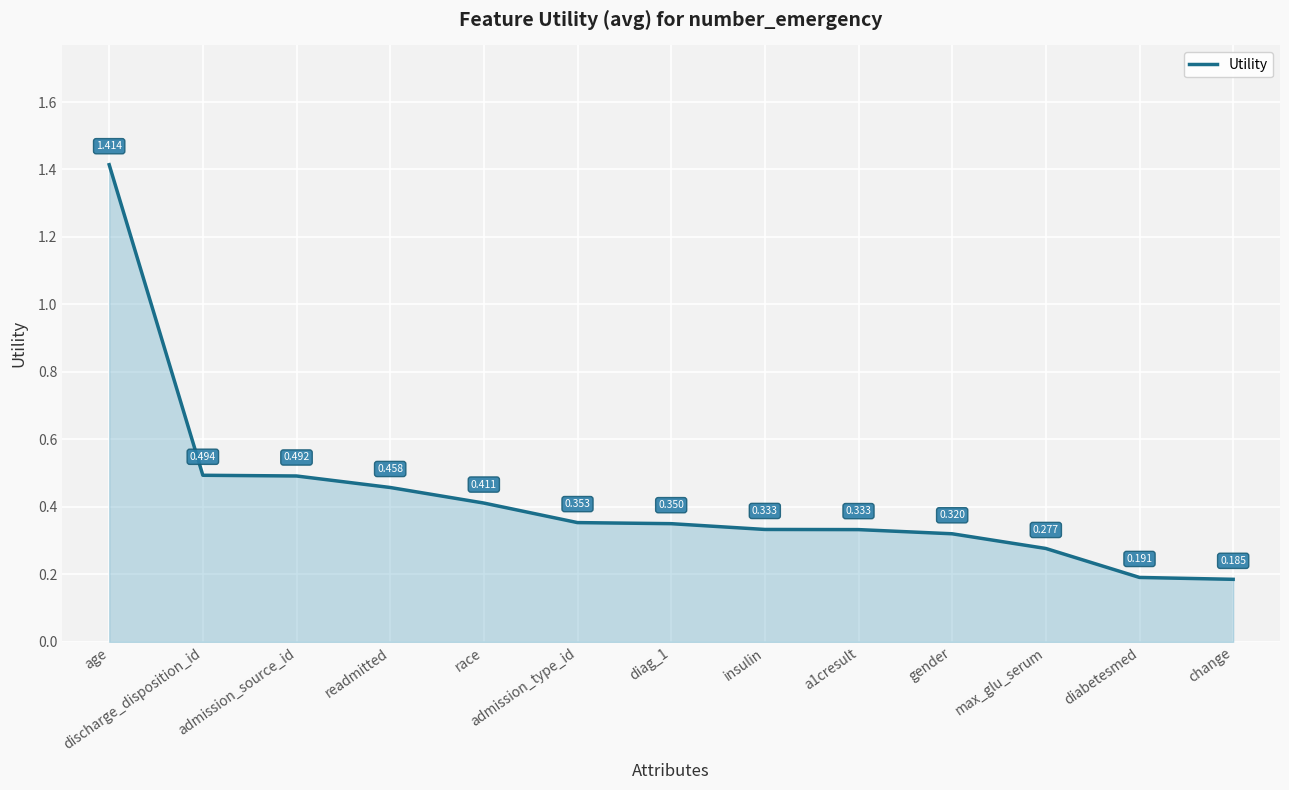

Reading right to left, what are all the values shown in this chart?

change=0.2	diabetesmed=0.2	max_glu_serum=0.3	gender=0.3	a1cresult=0.3	insulin=0.3	diag_1=0.4	admission_type_id=0.4	race=0.4	readmitted=0.5	admission_source_id=0.5	discharge_disposition_id=0.5	age=1.4